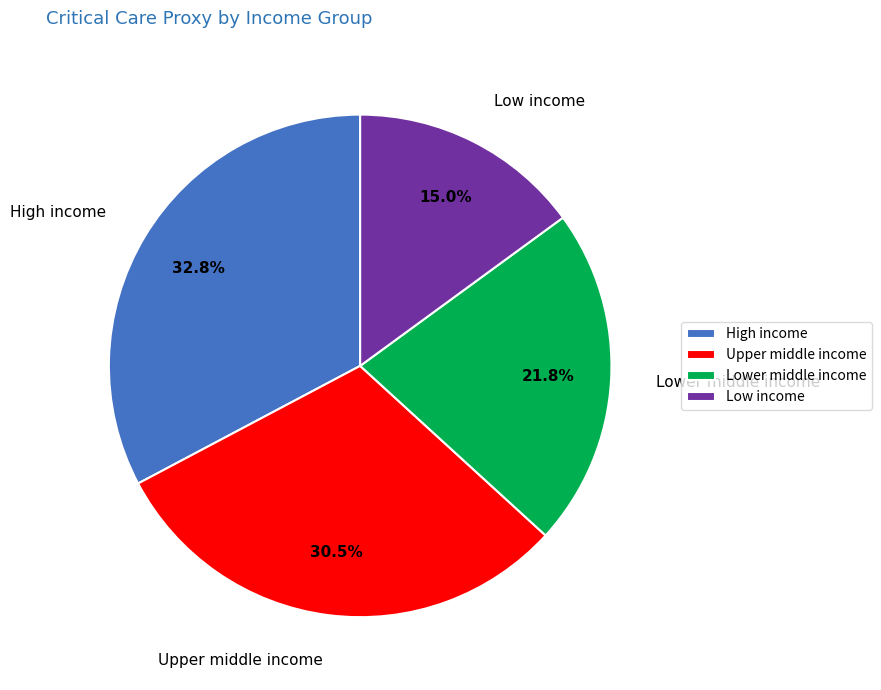

Is it true that Lower middle income is 34% of the pie?

False